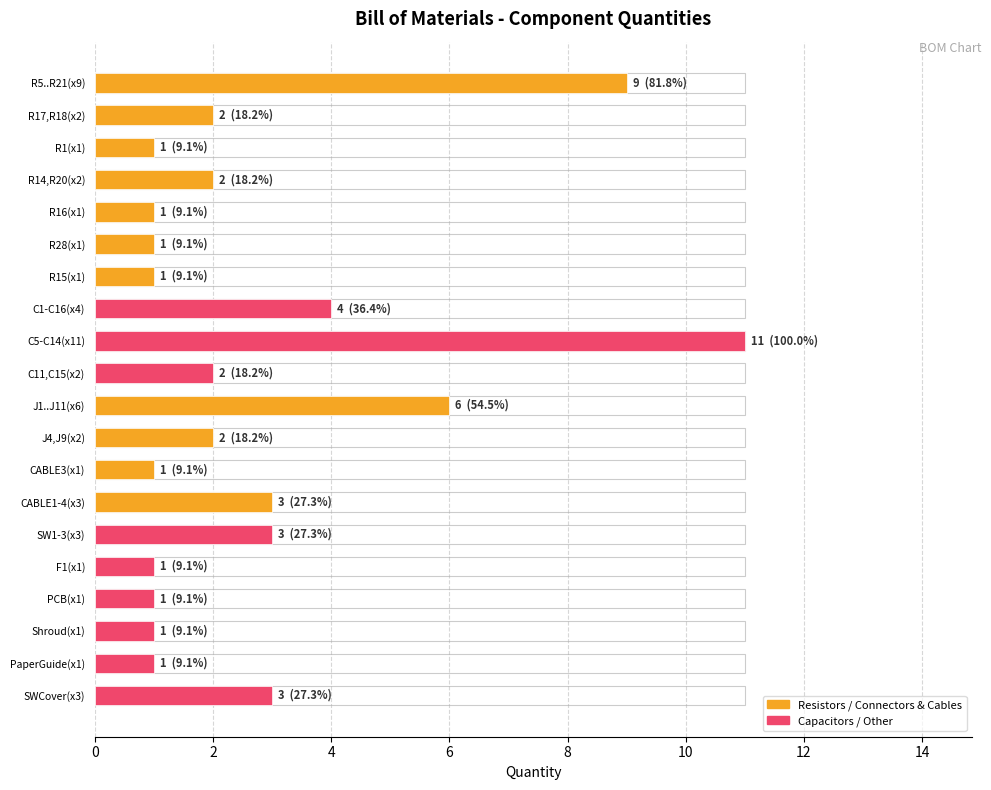

What is the average value?

3